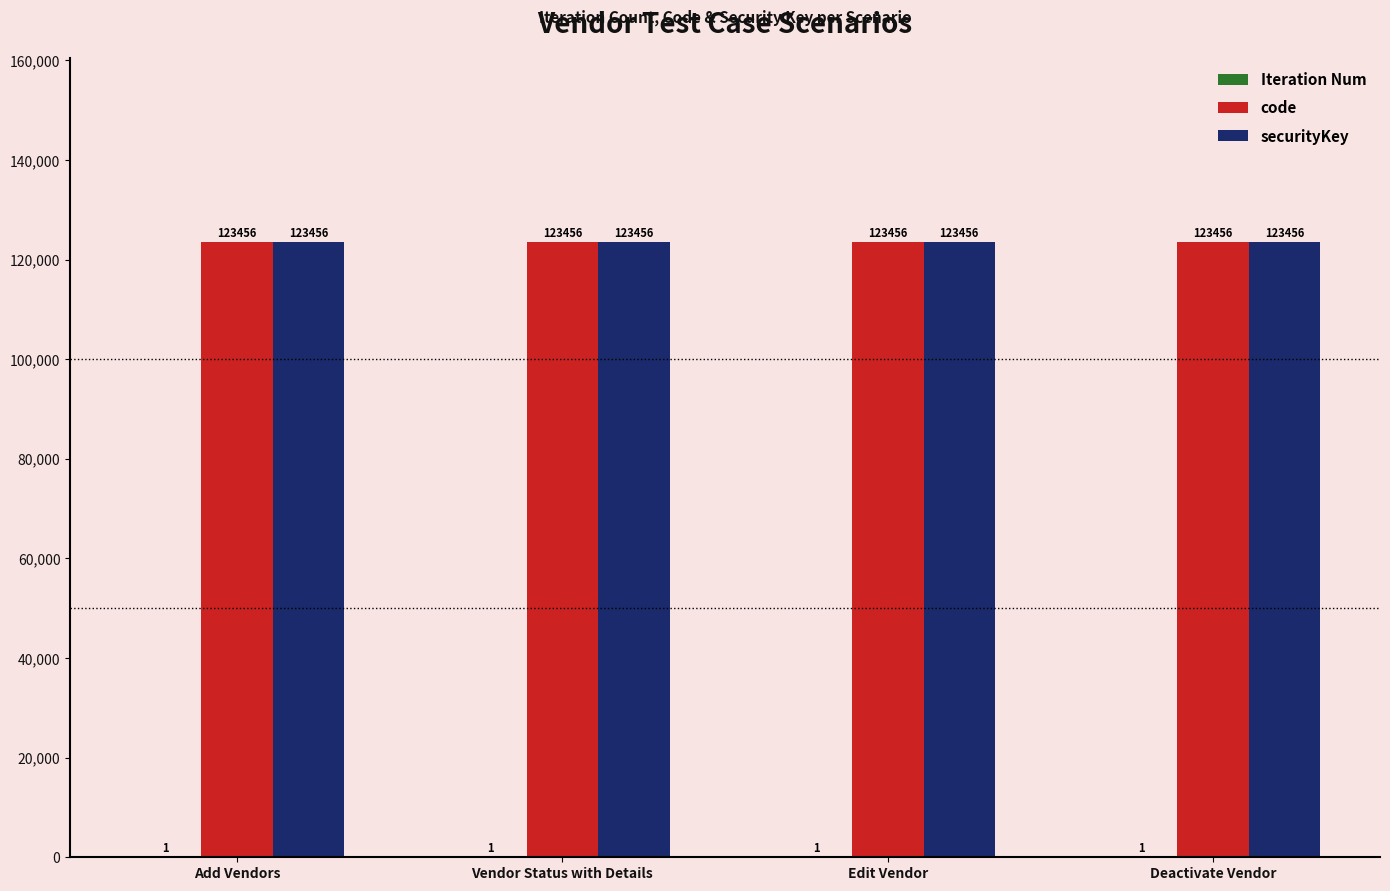

What is the sum of all code values?

493824